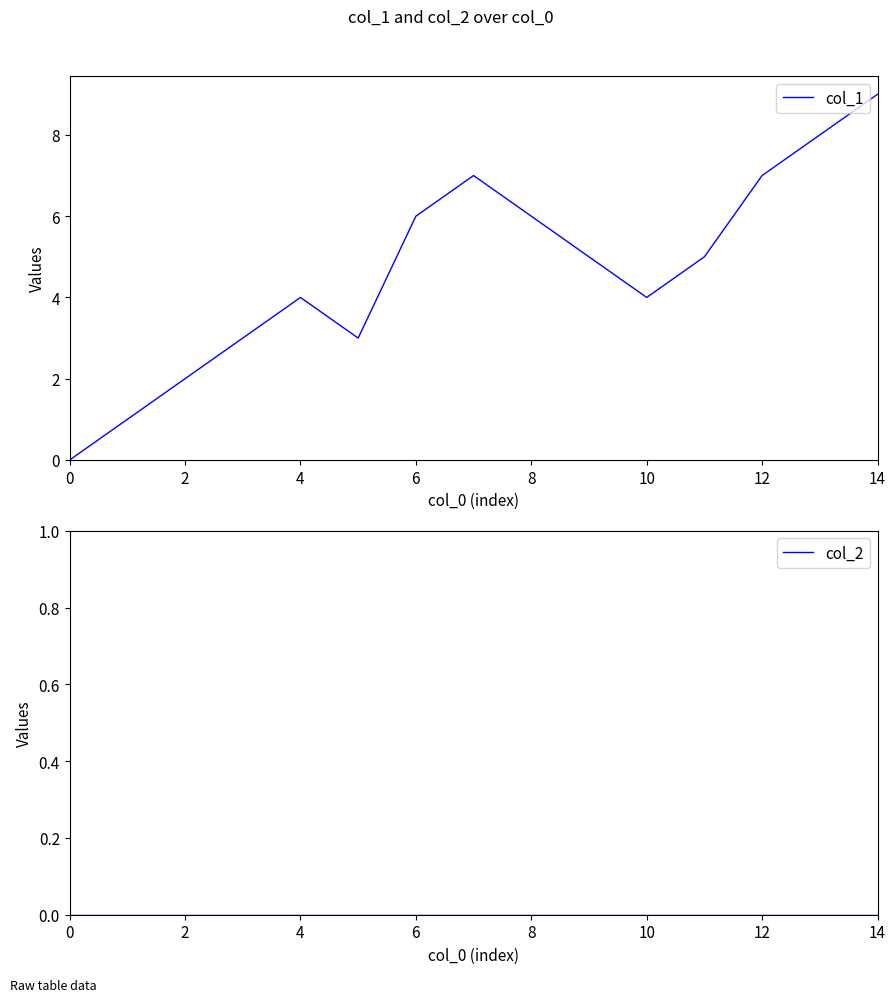

How many data points does each series have?

15